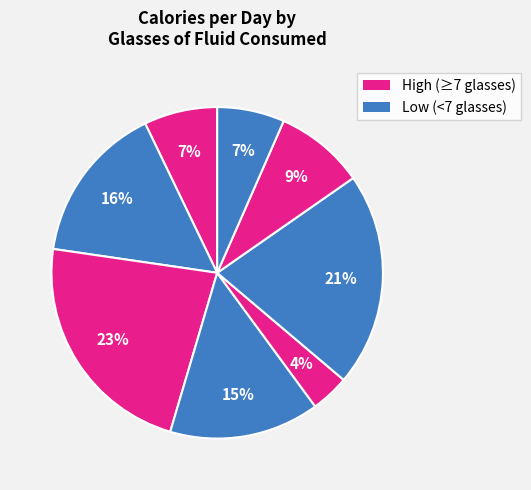

How many segments does this pie chart have?

8